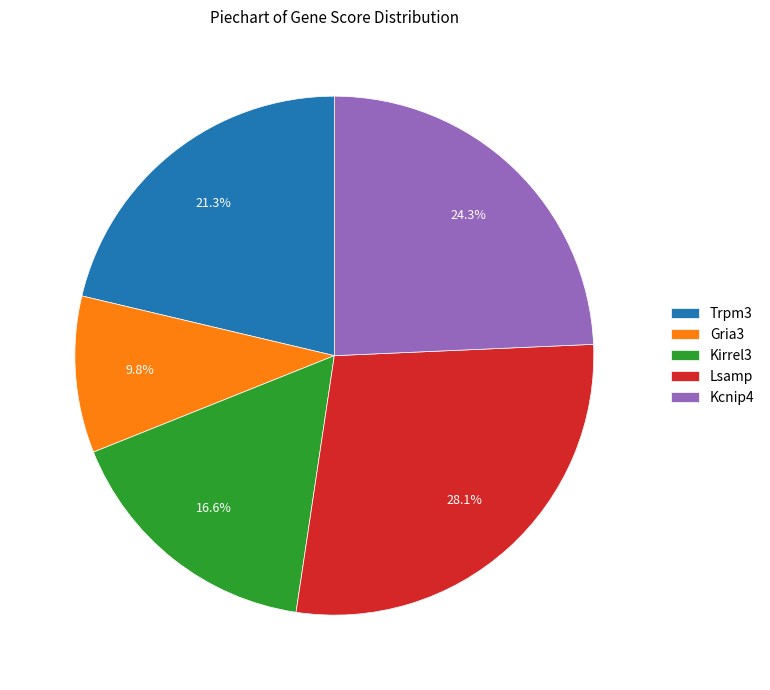

Is there any slice that represents more than half of the pie?

No